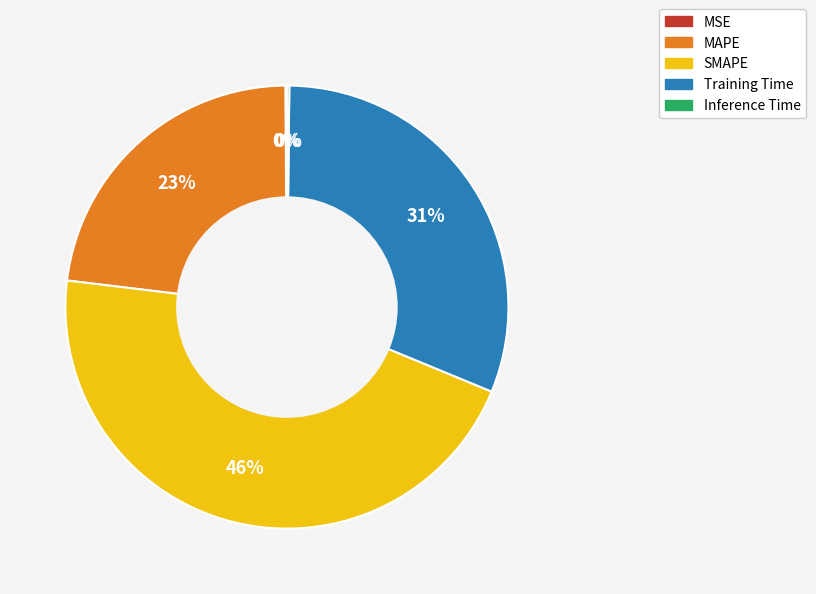

What is the ratio of the value at MAPE to the value at SMAPE?

0.5